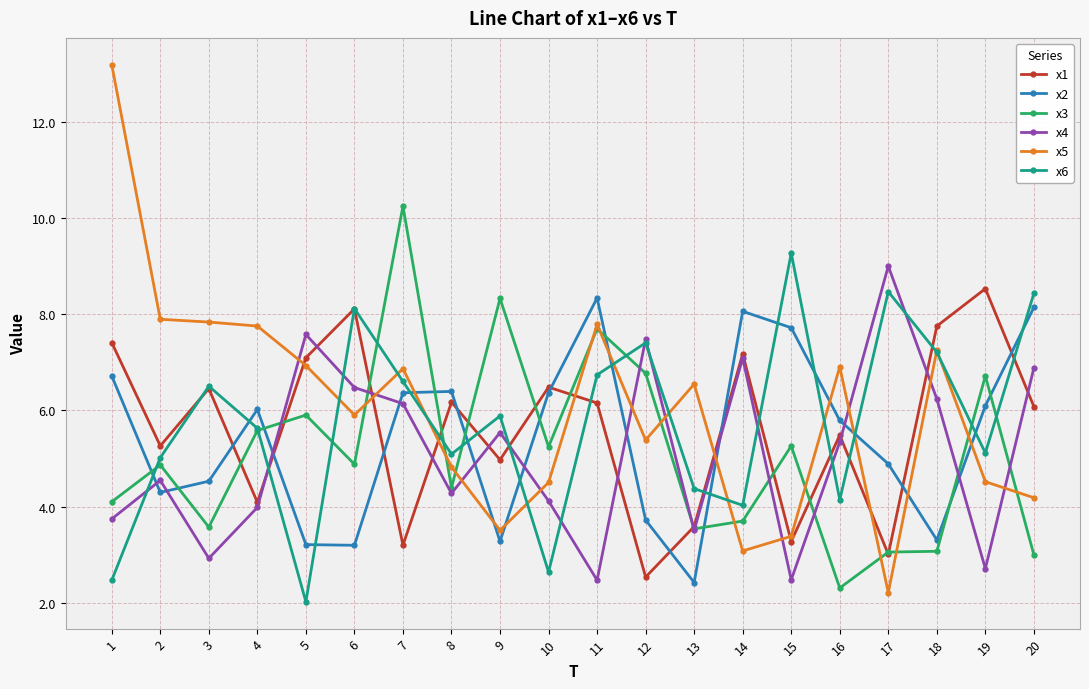

What is the sum of all x6 values?

115.2